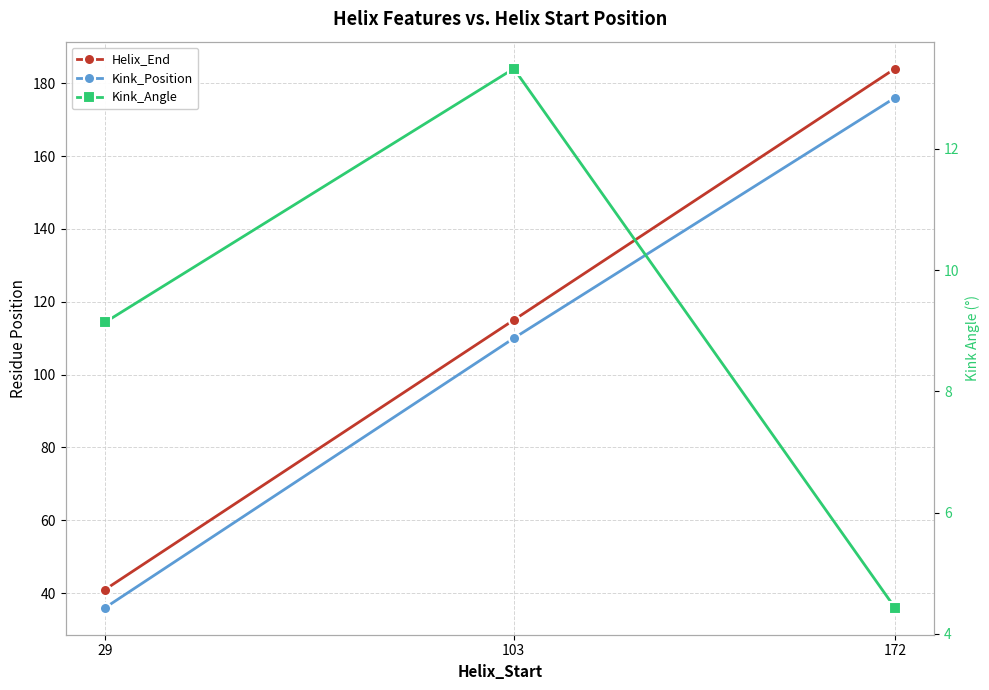

What is the minimum value shown in the chart?

4.4